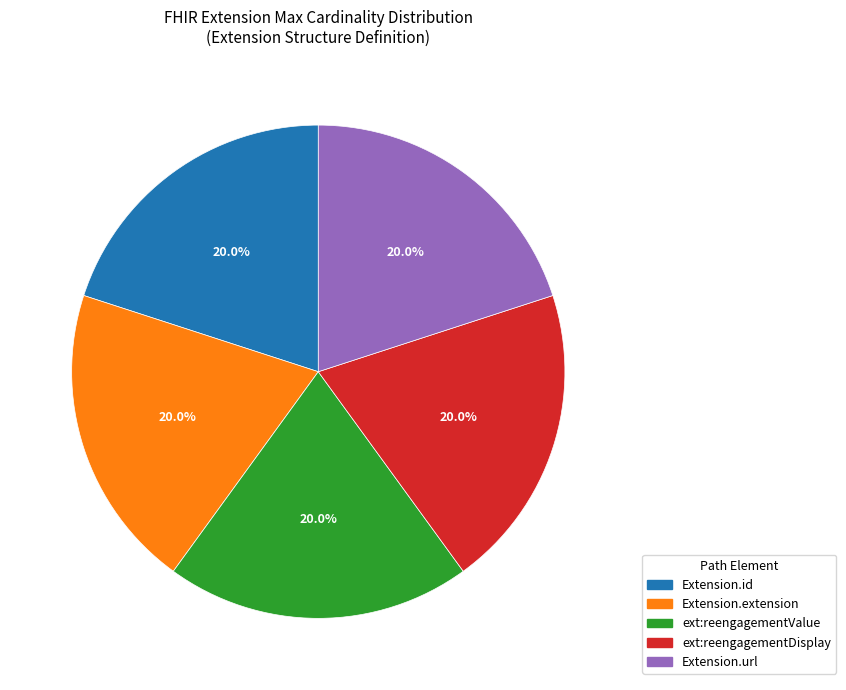

How many segments does this pie chart have?

5